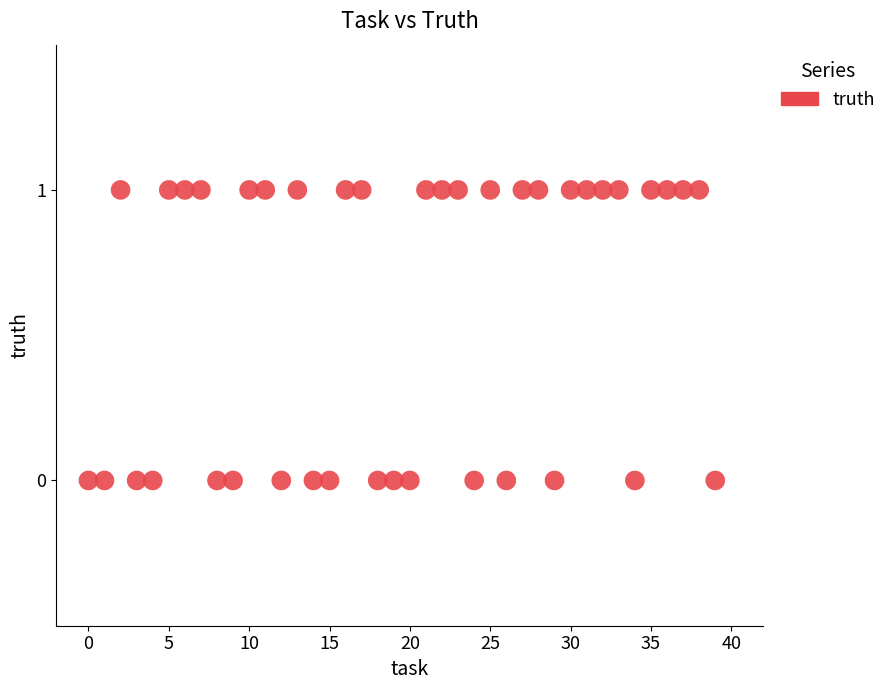

How many data points are displayed?

40